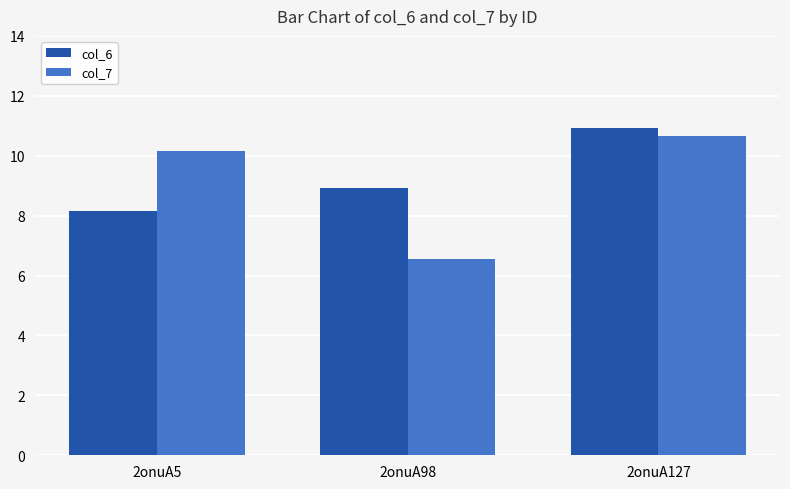

Where is col_7 nearest to the value 8?

2onuA98